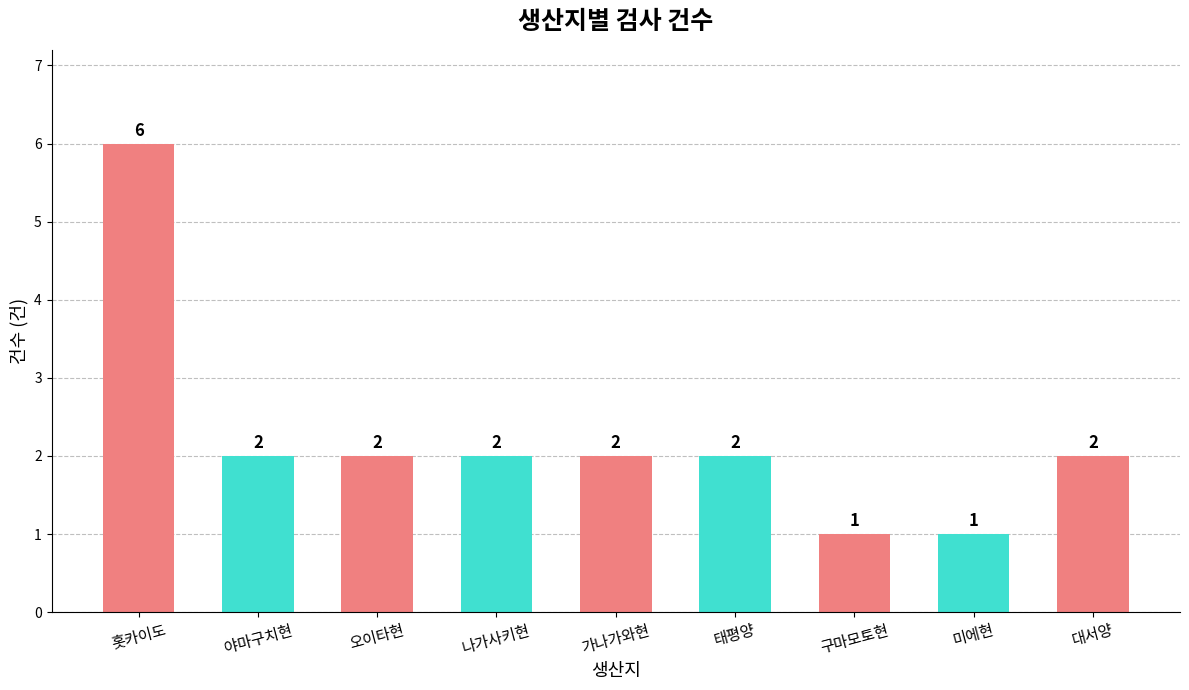

How many data points are less than 2?

2